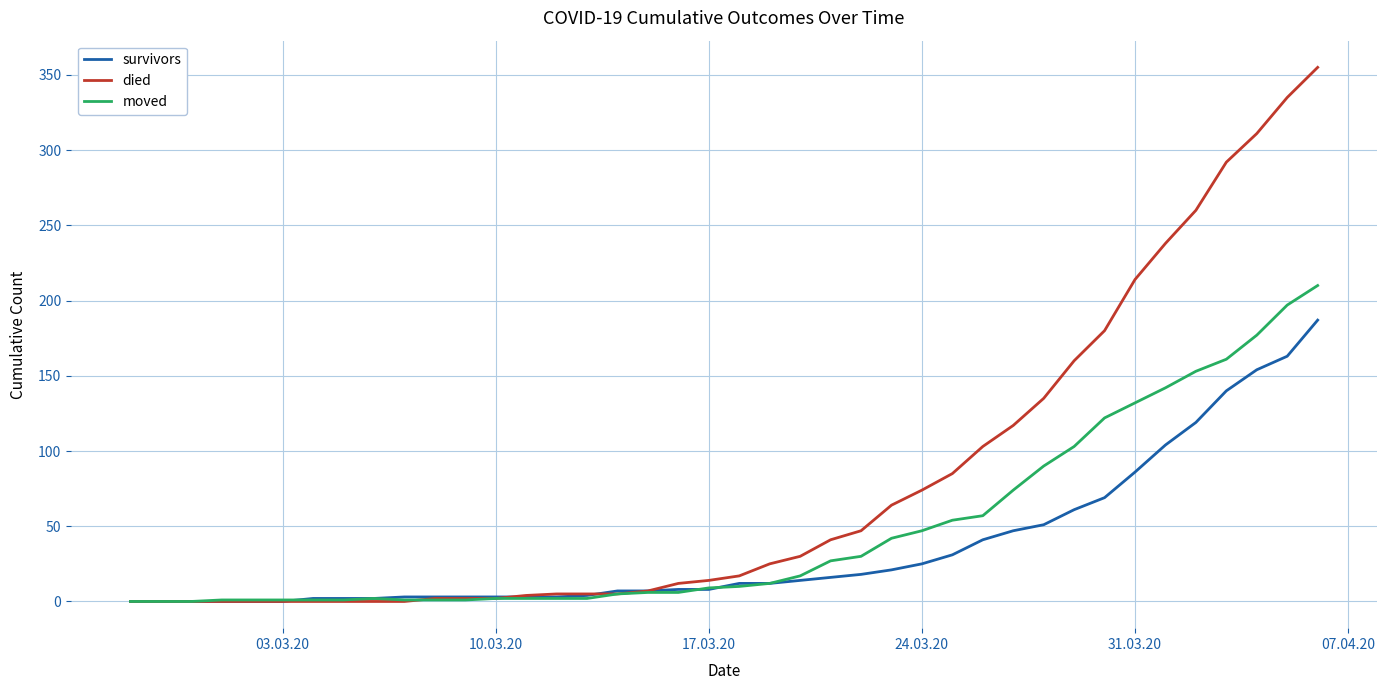

Rank the series by their maximum value, from lowest to highest.

survivors, moved, died